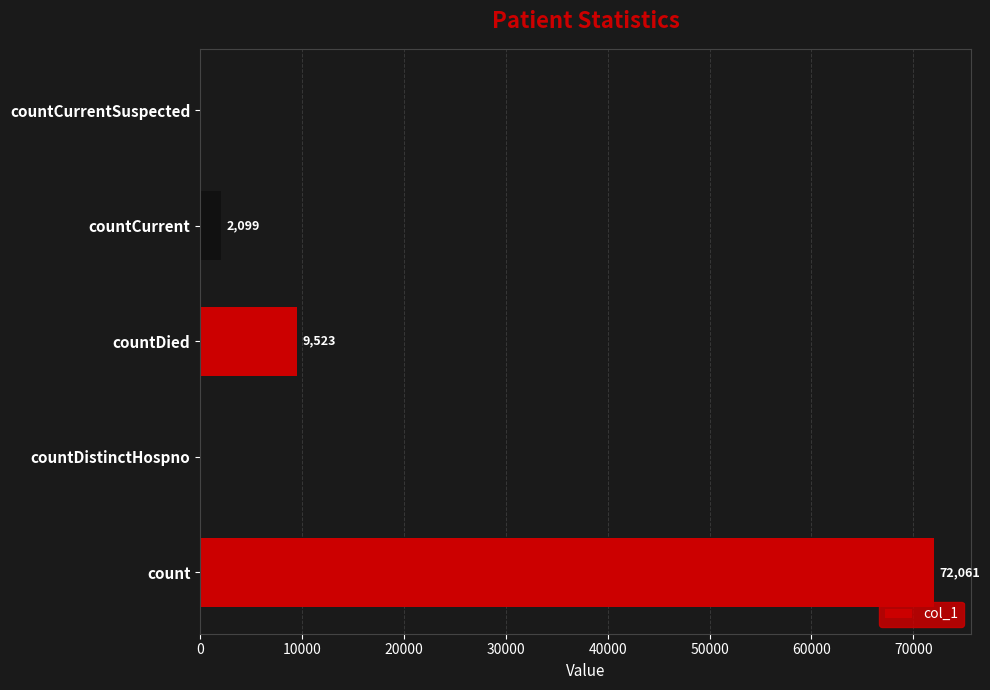

How many values are above zero?

3